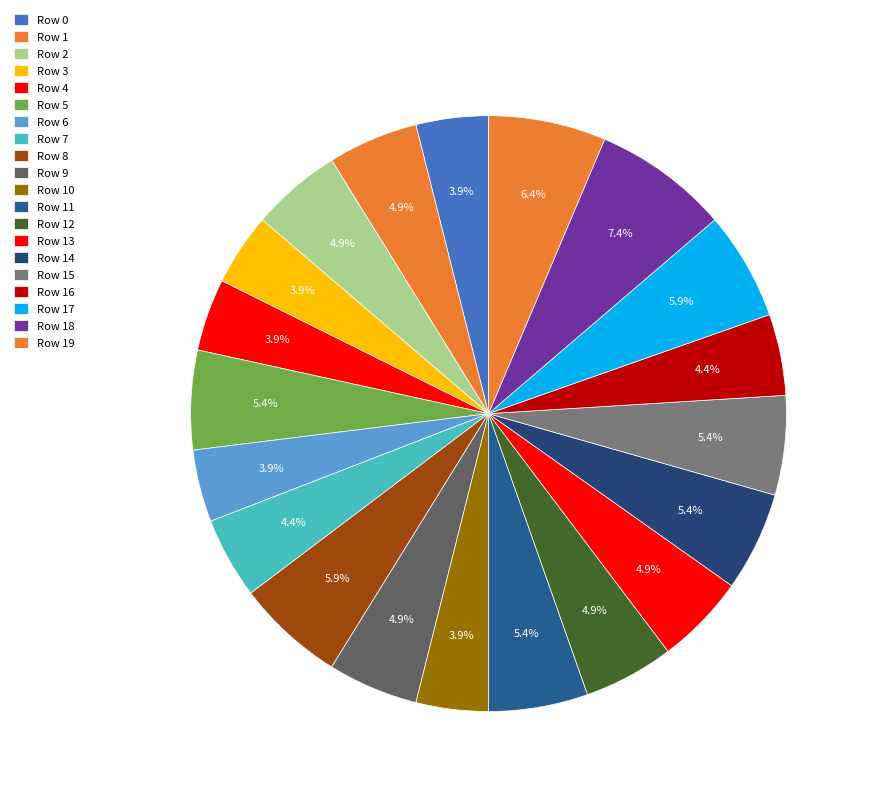

Count the number of slices in the pie.

20